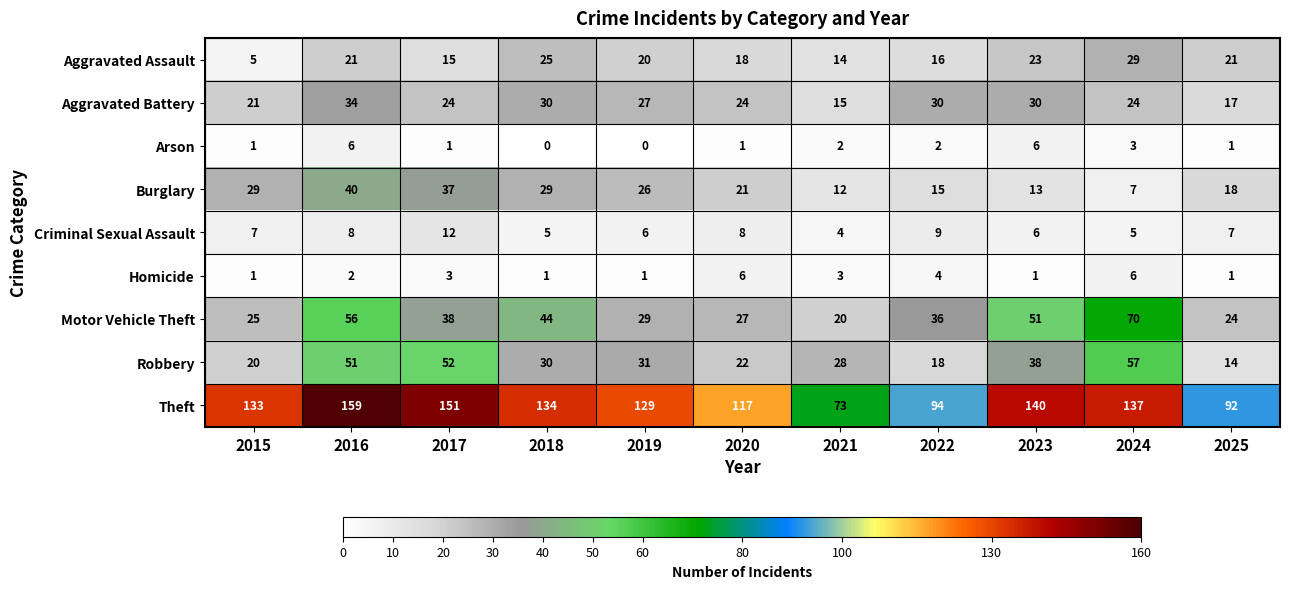

What is the difference between the Robbery values at 2025 and 2016?

37